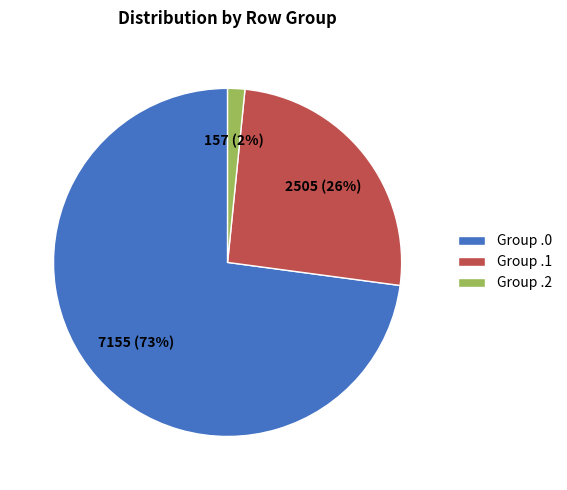

Between Group .0 and Group .1, which is larger?

Group .0